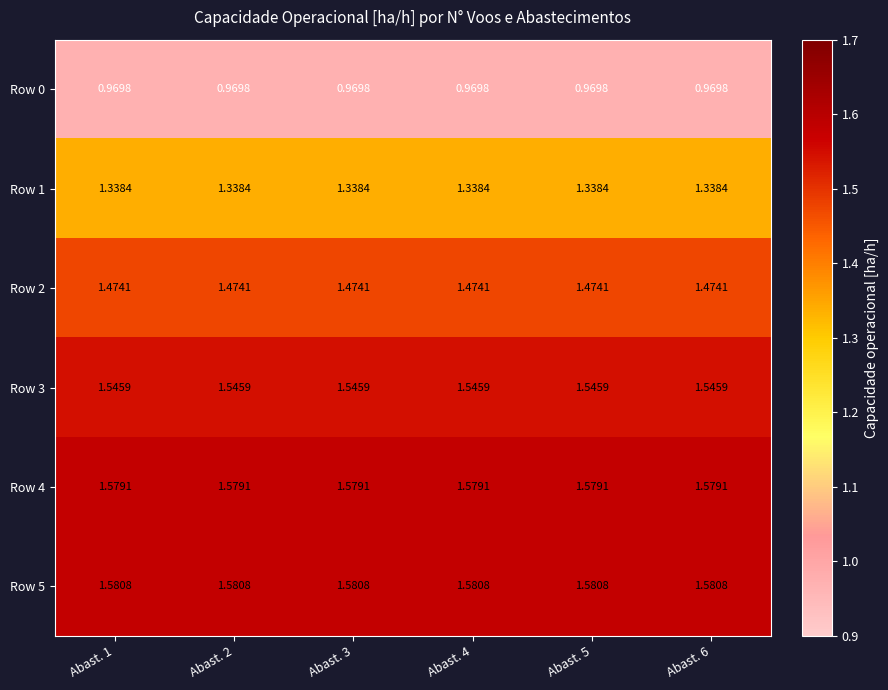

Is the value of Row 0 at Abast. 6 greater than the value of Row 2 at Abast. 5?

No